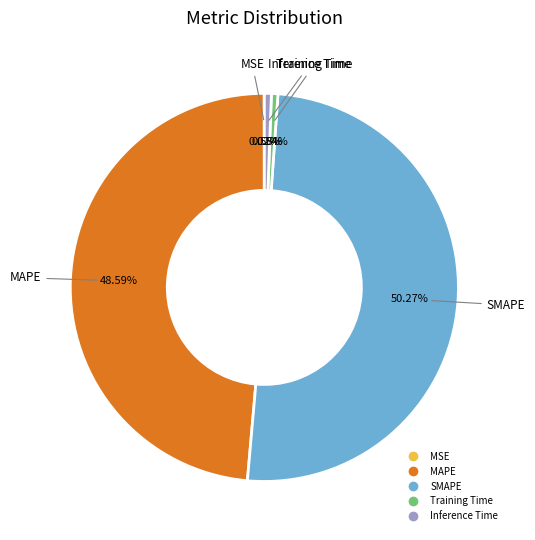

What is the majority slice?

SMAPE